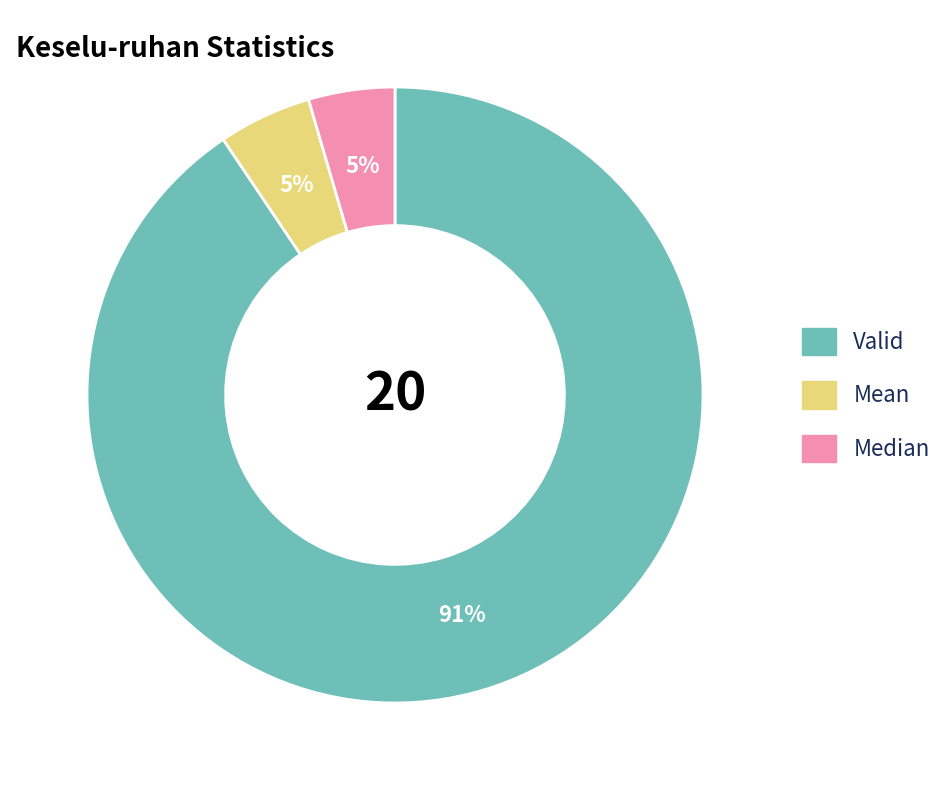

Does any single category account for the majority?

Yes